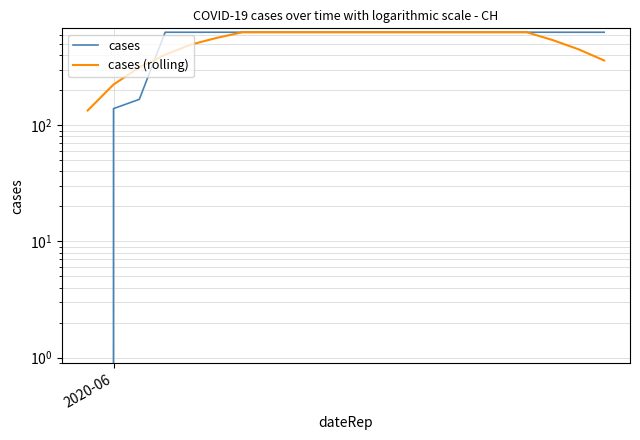

True or false: cases has more than 2 points higher than both neighbors.

False